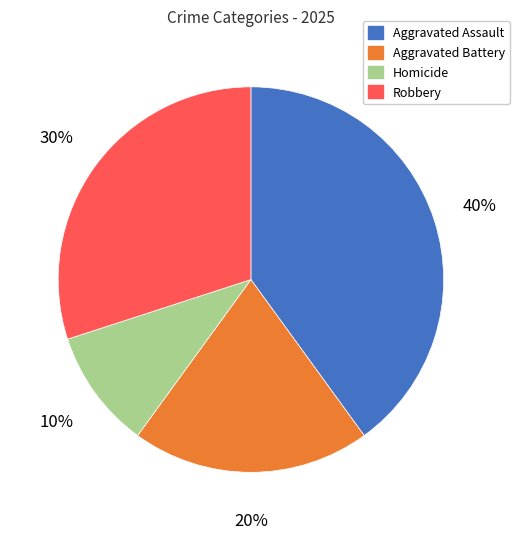

Count the number of slices in the pie.

4